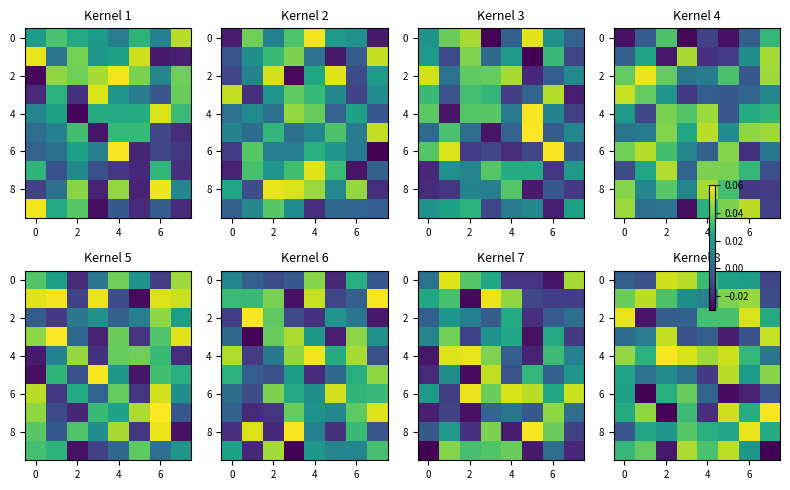

At how many categories does at least one series exceed 0?

8